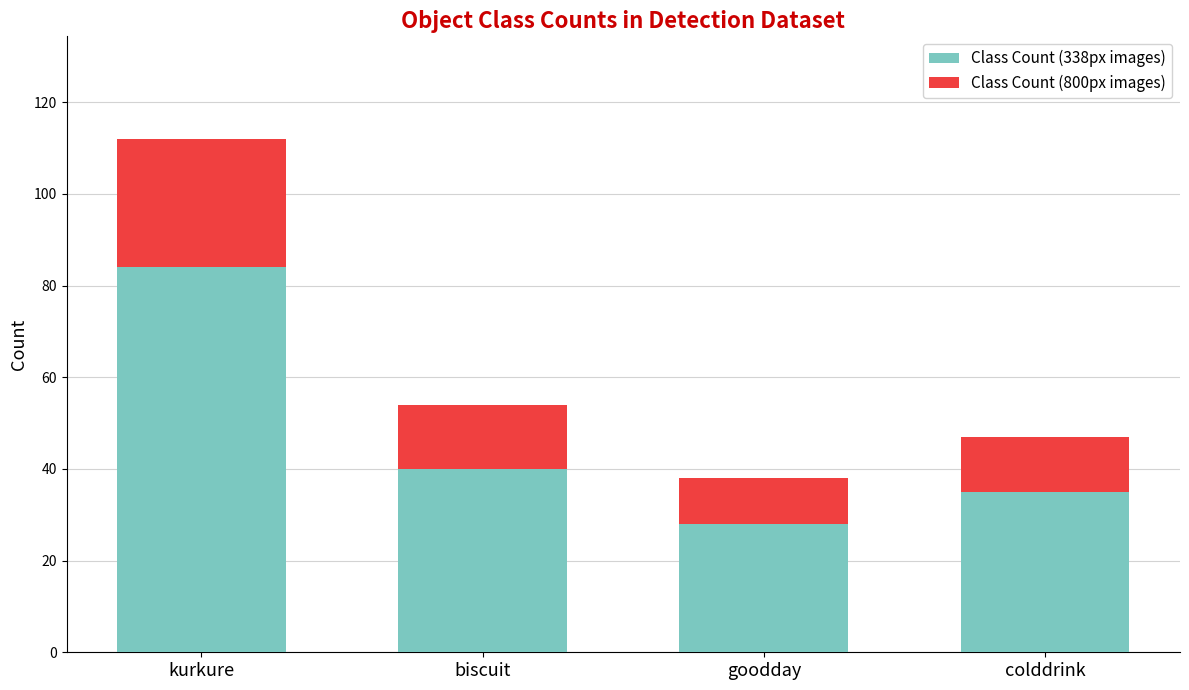

What is the total value across all series at kurkure?

112